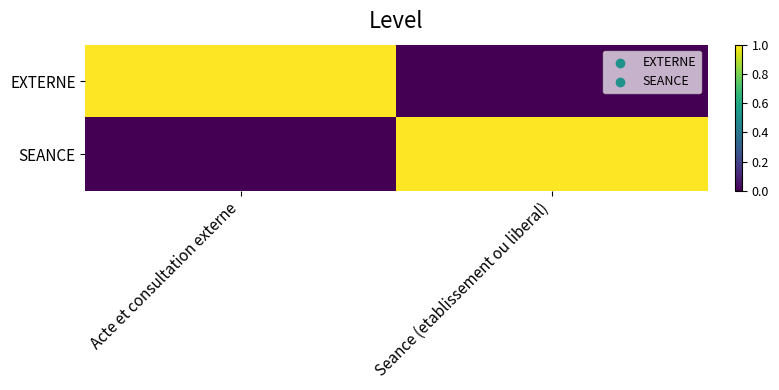

Count the number of data series in this chart.

2